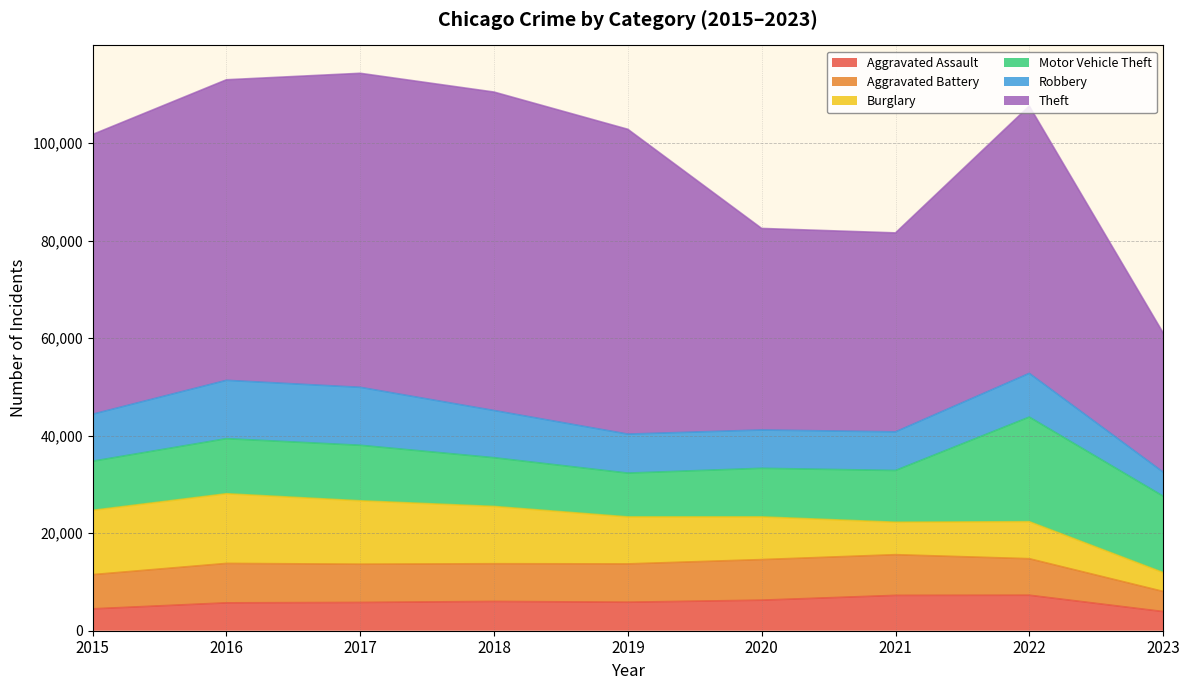

Which series has the largest range (max minus min)?

Theft